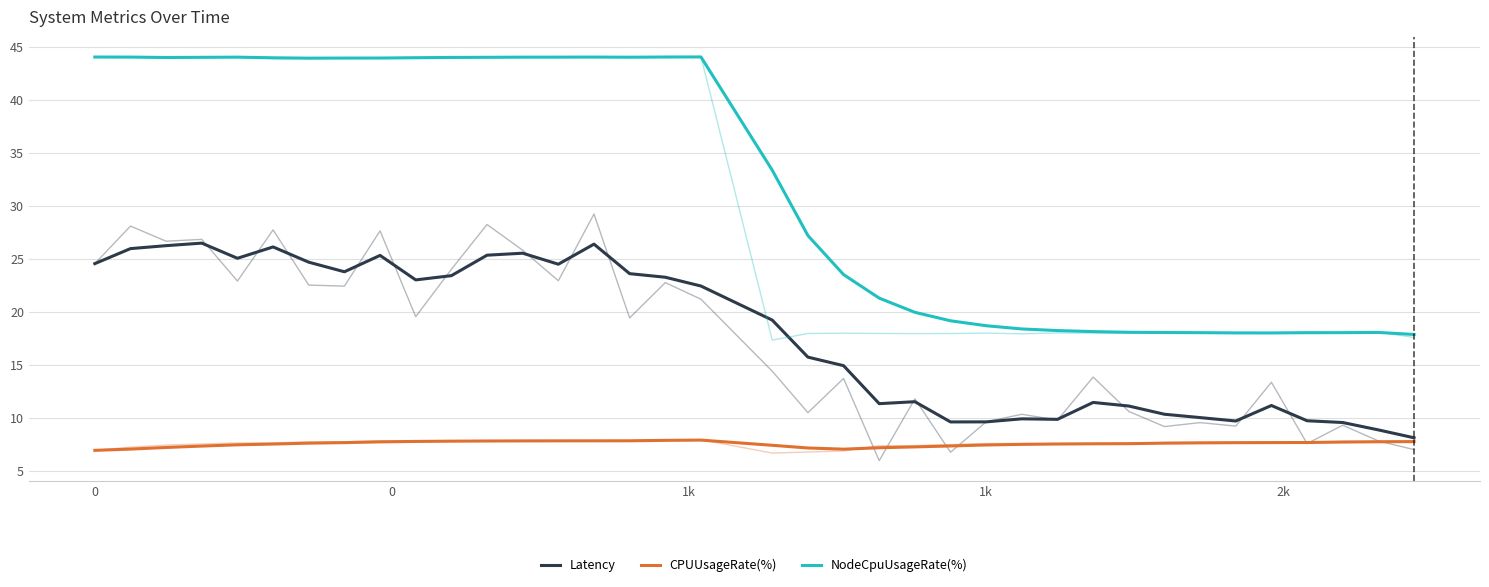

List the series in order of their overall mean, lowest first.

CPUUsageRate(%), Latency, NodeCpuUsageRate(%)